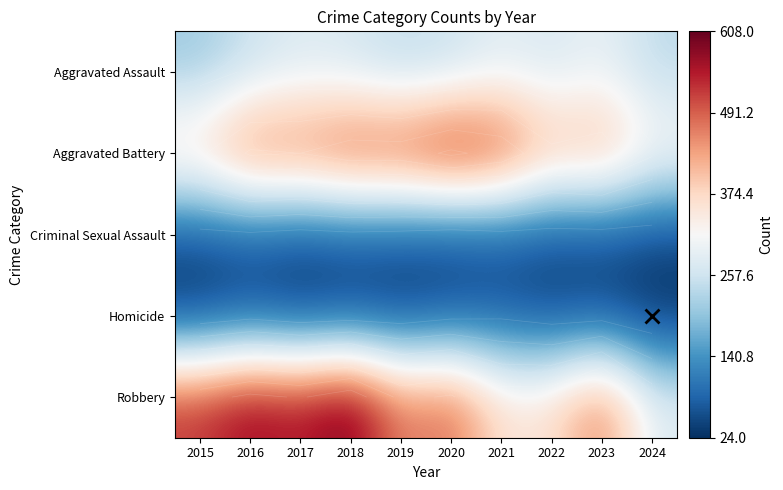

How many series are shown in this chart?

5